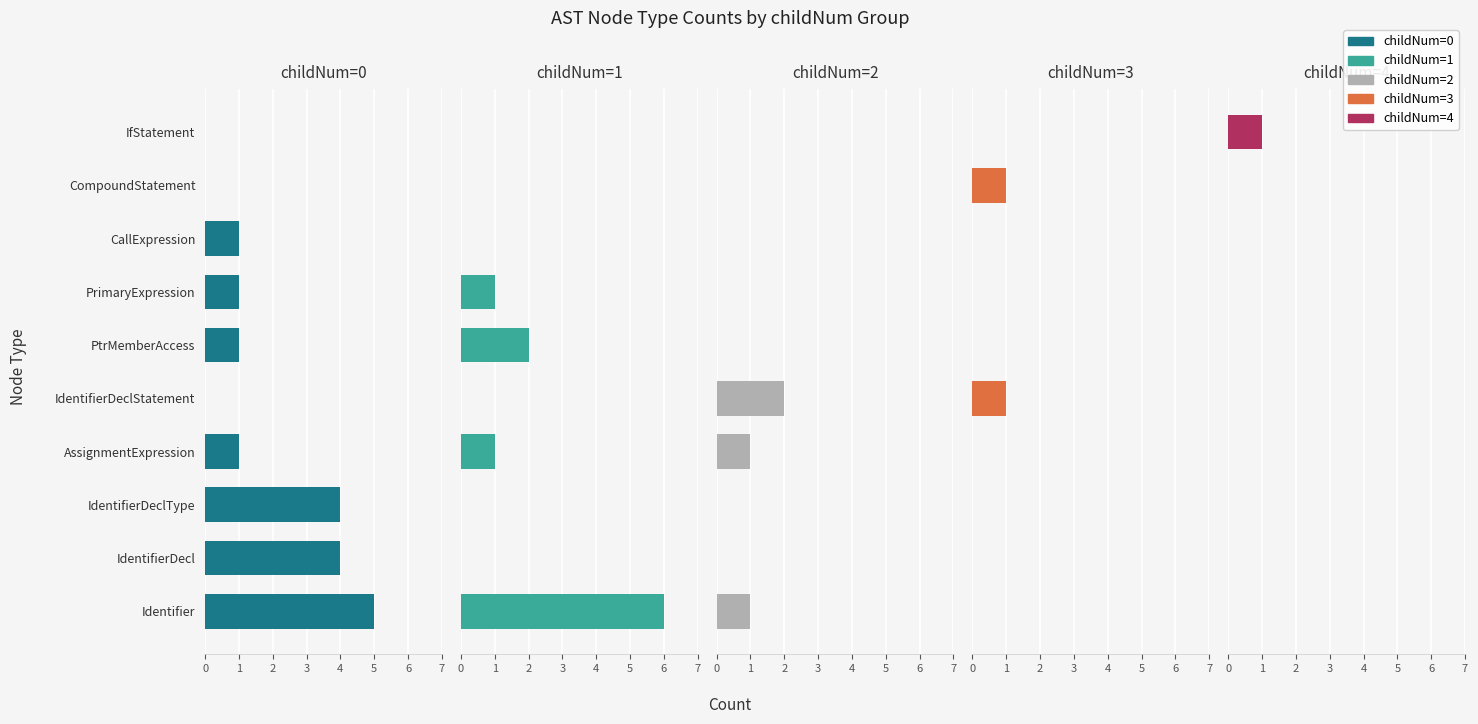

How many positive values does the childNum=0 series have?

7